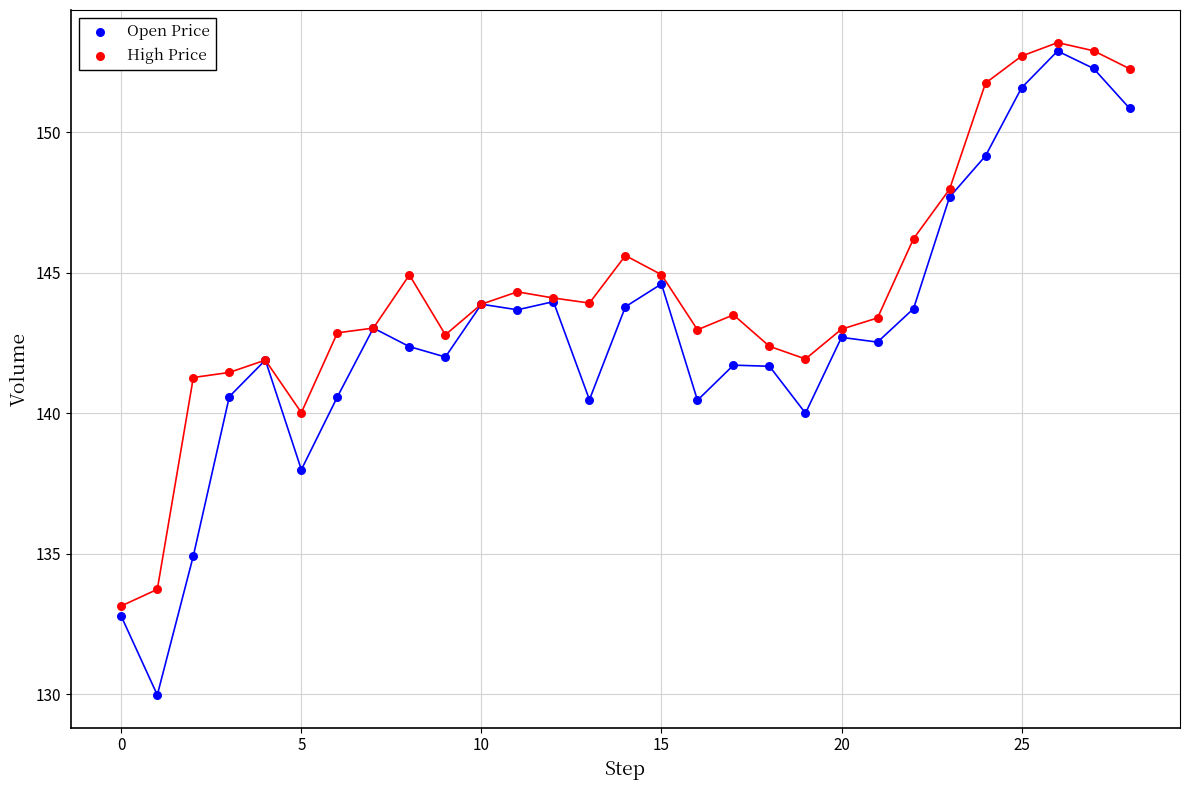

Which series contains the lowest Y value?

Open Price